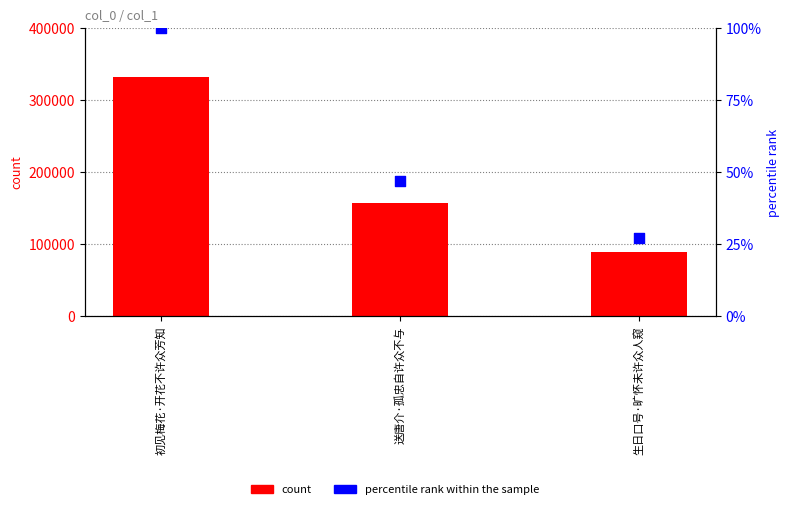

Is the value of count at 初见梅花·开花不许众芳知 greater than the value of percentile rank within the sample at 生日口号·旷怀未许众人窥?

Yes